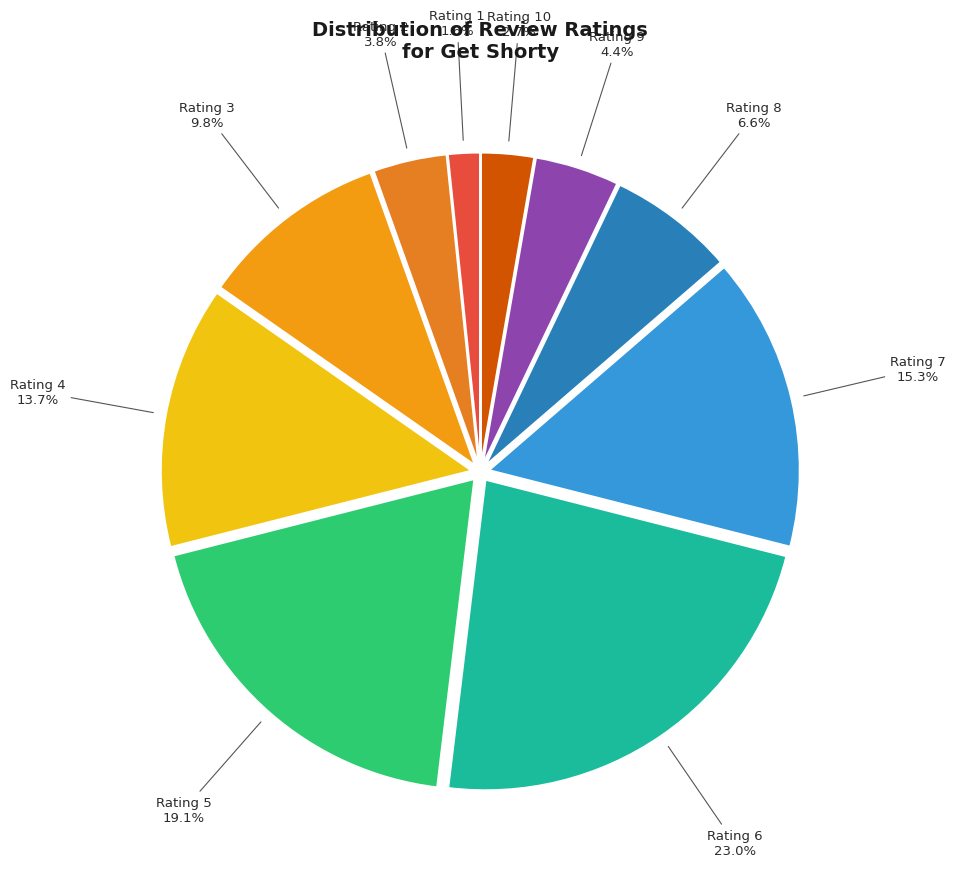

What is the smallest slice in the pie chart?

Rating 1